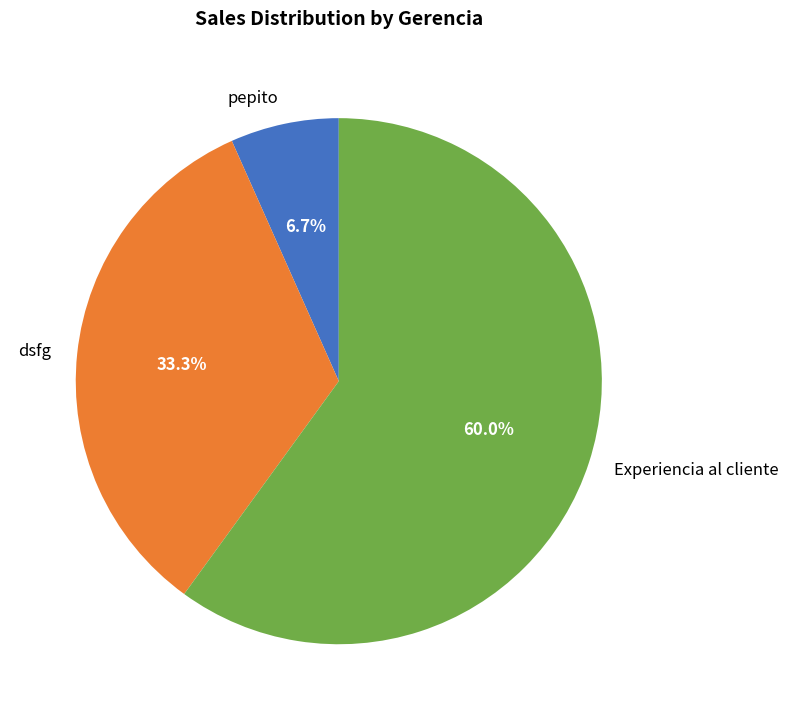

Which has a higher value, pepito or Experiencia al cliente?

Experiencia al cliente